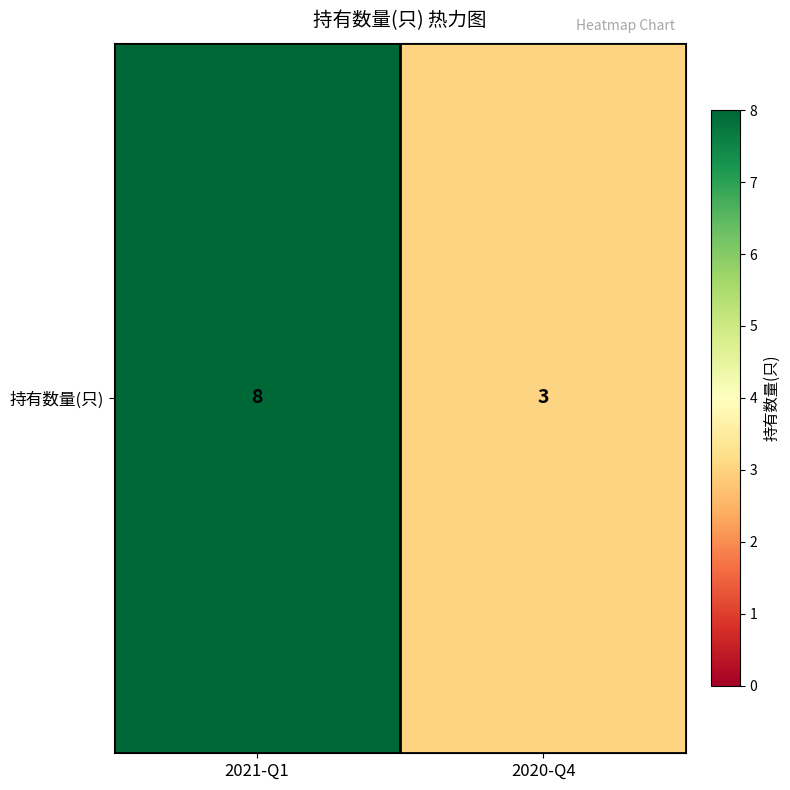

Is it true that the value at 2021-Q1 is 11?

False